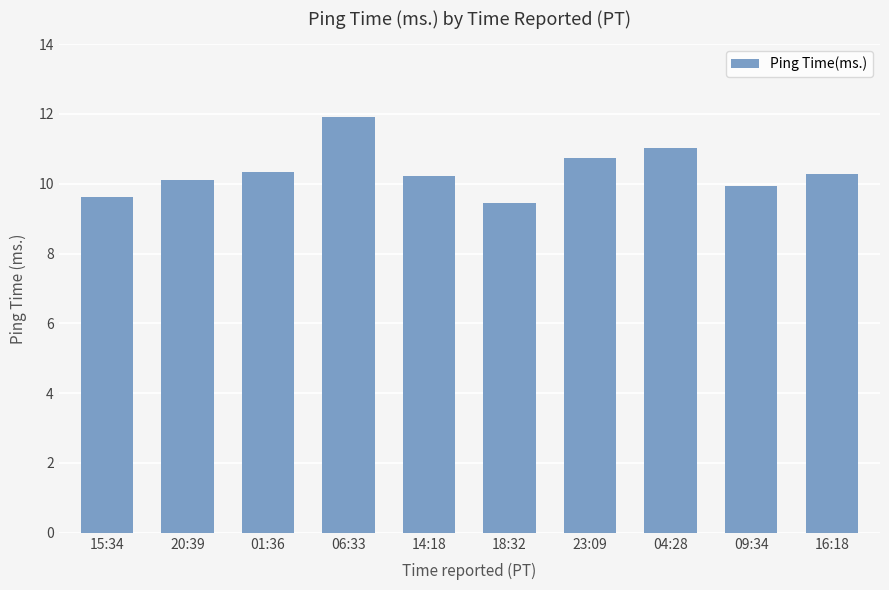

What is the sum of the values at 20:39 and 04:28?

21.1